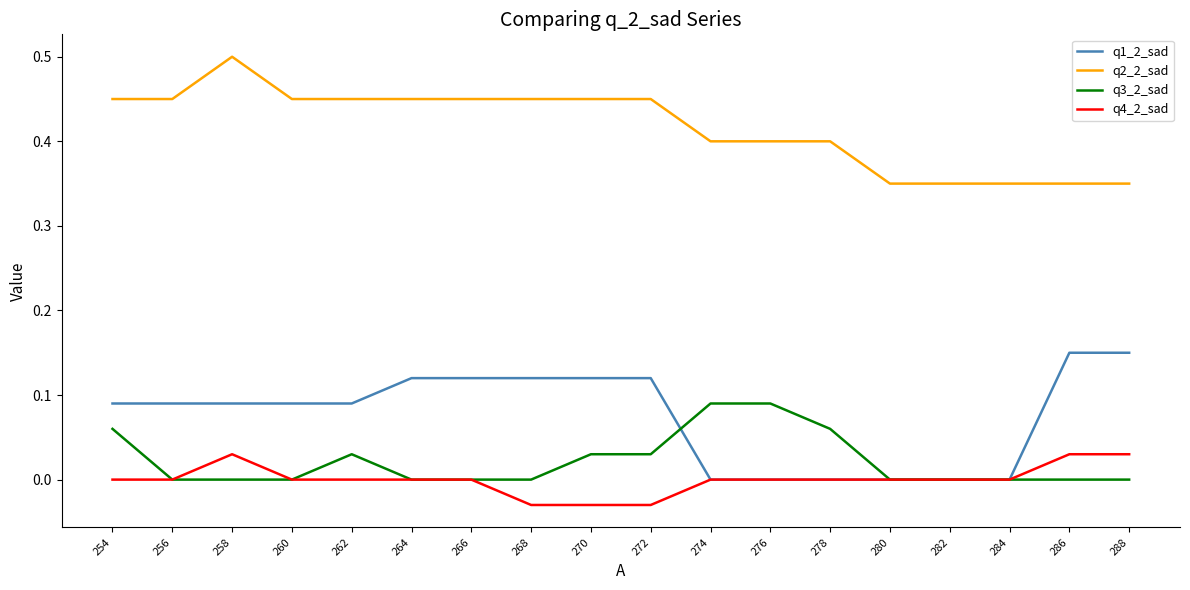

Rank the series at 288 from highest to lowest value.

q2_2_sad, q1_2_sad, q4_2_sad, q3_2_sad